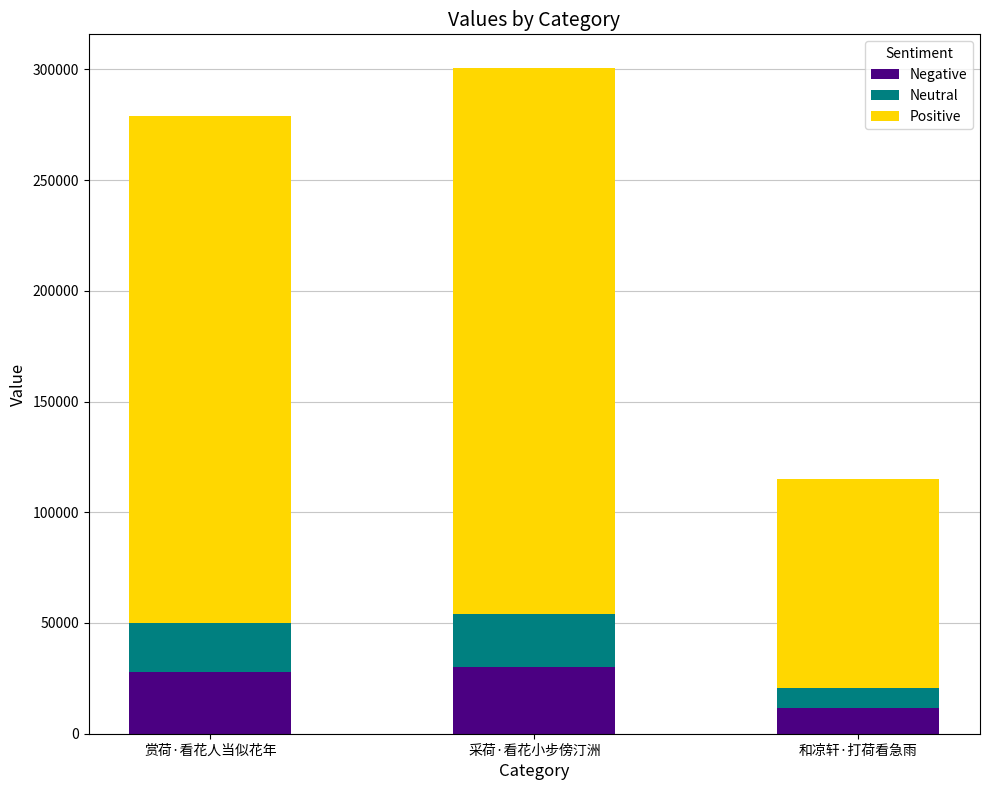

What is the total value across all series at 和凉轩·打荷看急雨?

114879.0